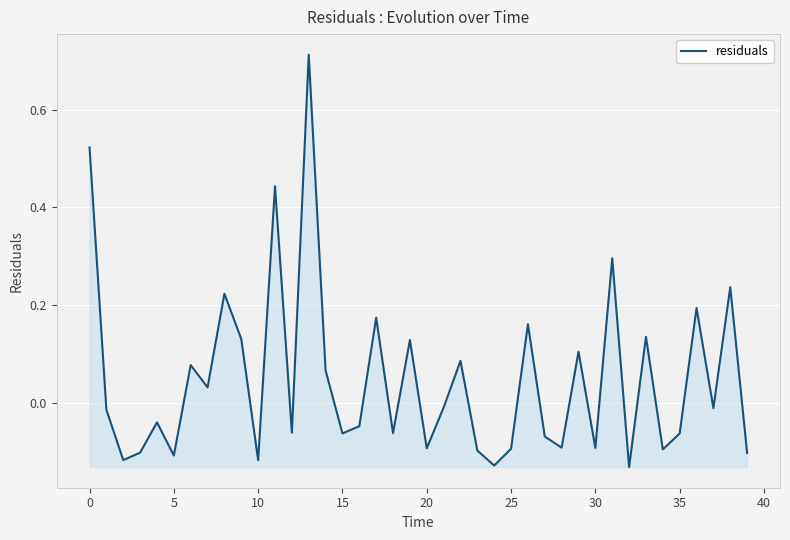

What is the difference between the maximum and minimum values?

0.8